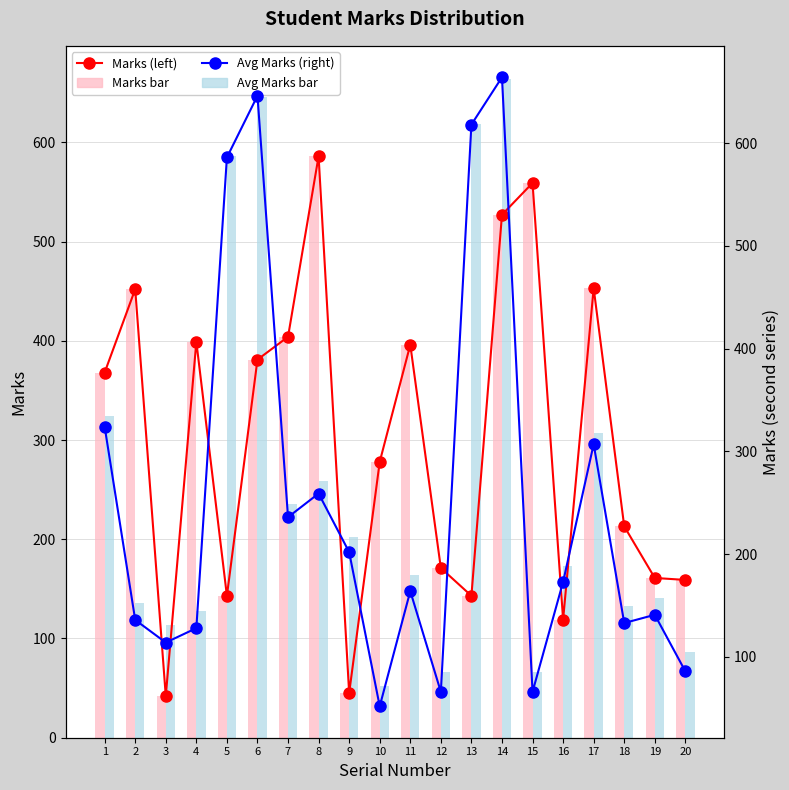

Rank the categories by Marks (left bar) value from lowest to highest.

3, 9, 16, 5, 13, 20, 19, 12, 18, 10, 1, 6, 11, 4, 7, 2, 17, 14, 15, 8